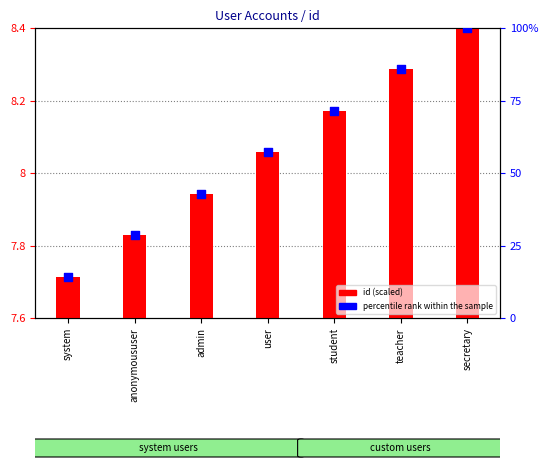

At which category is the sum across all series the highest?

secretary